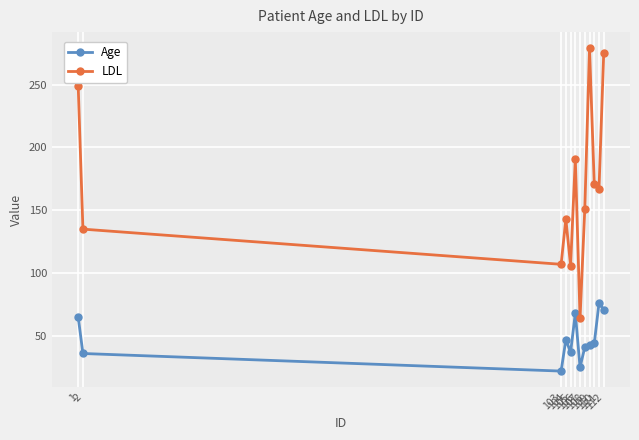

What is the sum of all LDL values?

2038